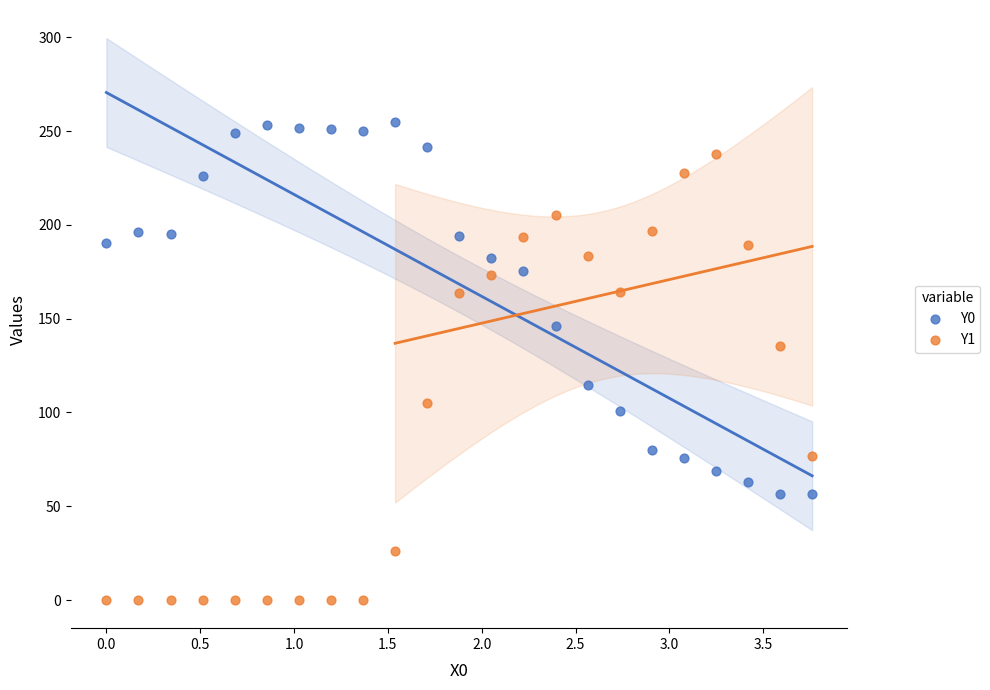

Which series contains the highest Y value?

Y0